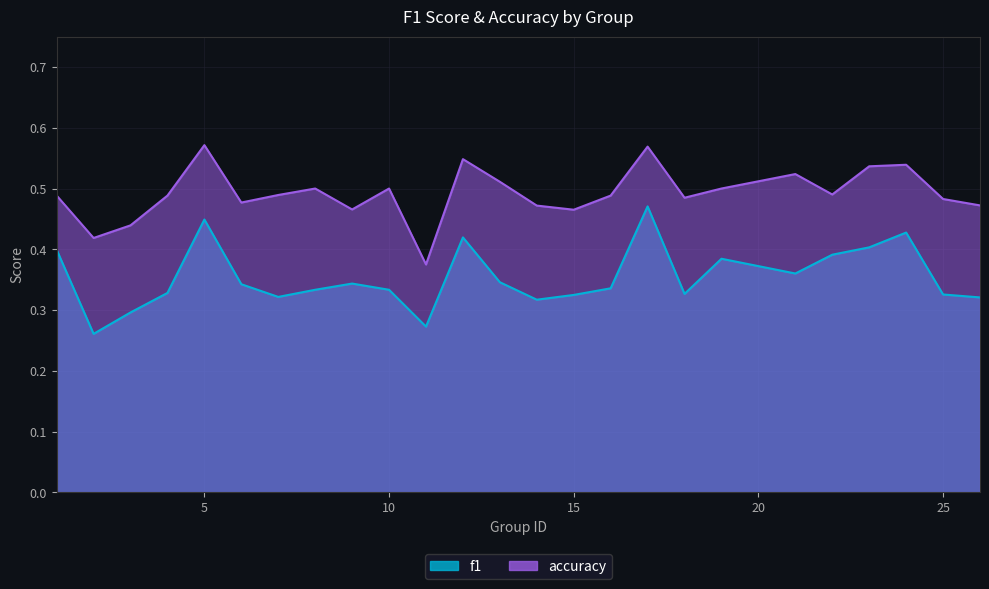

Where is the first local minimum for f1?

2